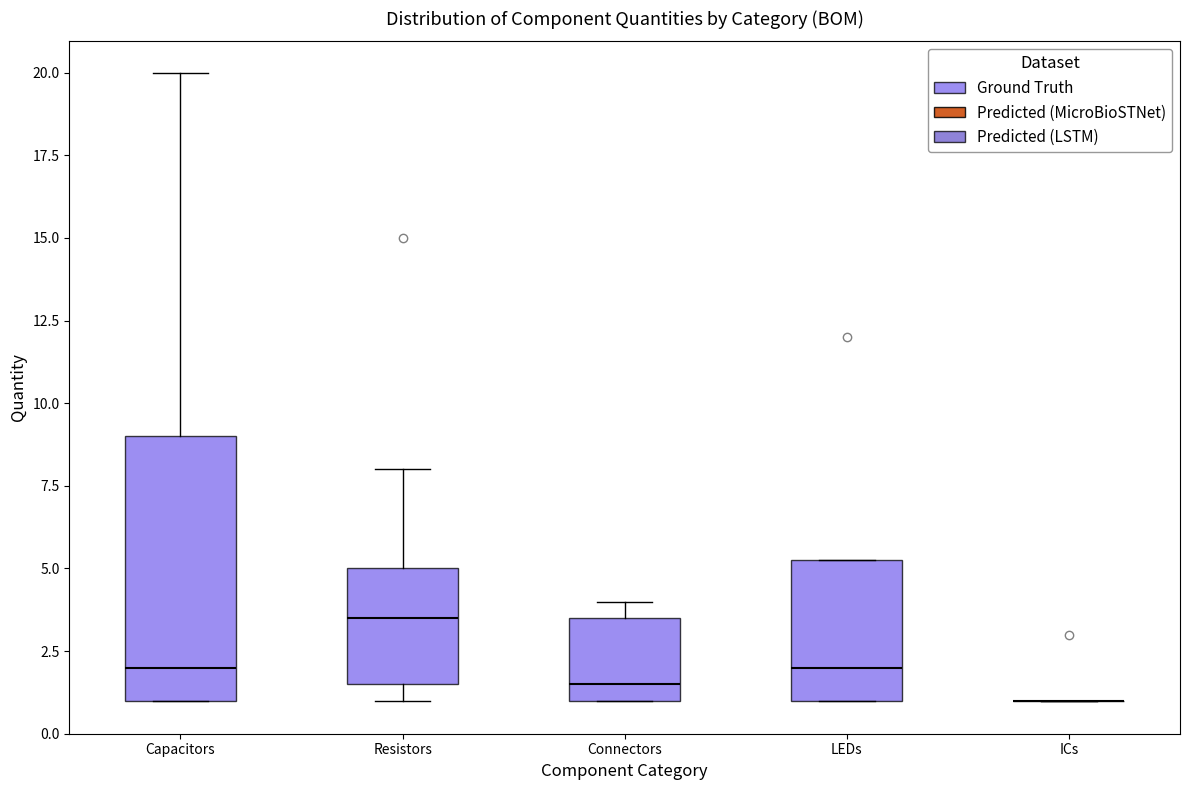

Where does the median line of the box for Connectors sit on the y-axis? The values are not printed on the chart, so give them approximately, as read against the axis.

1.5